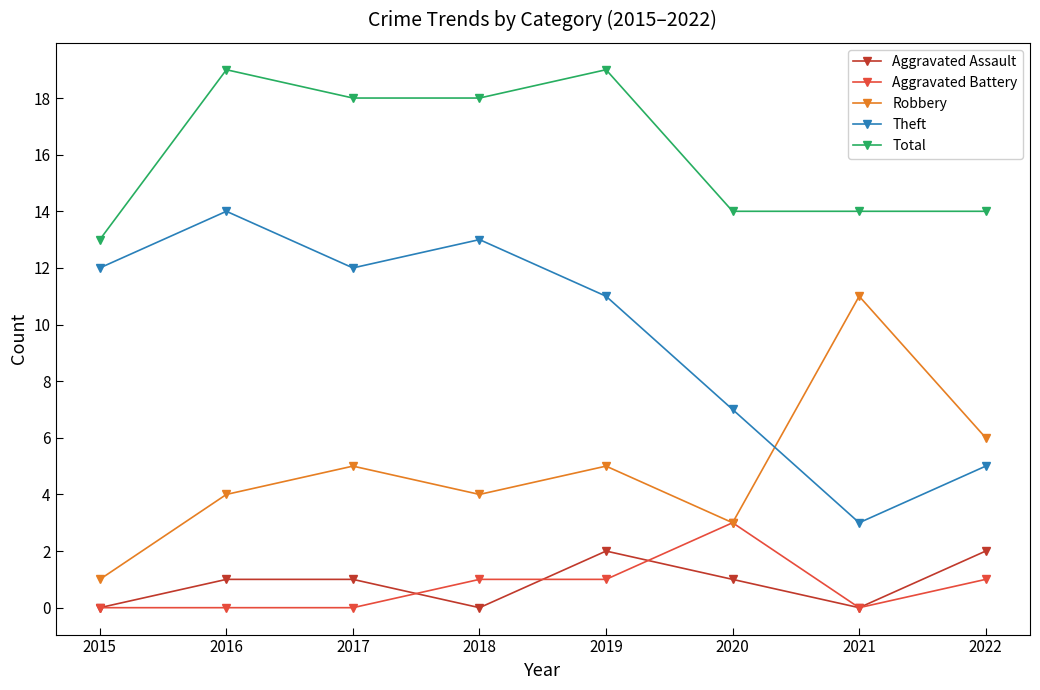

Is the value of Aggravated Assault at 2021 greater than the value of Theft at 2022?

No